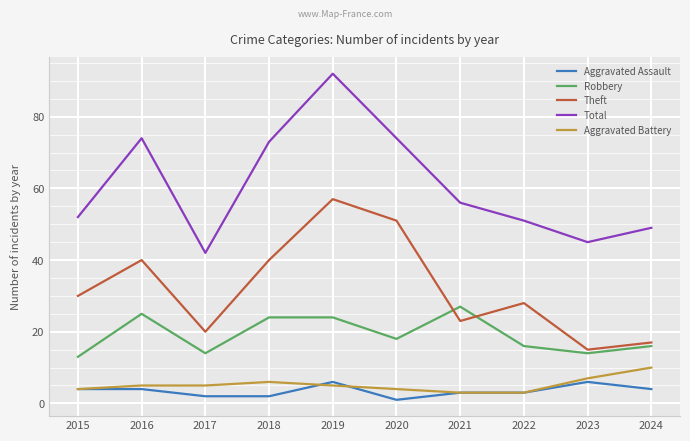

What is the maximum value for Aggravated Battery?

10